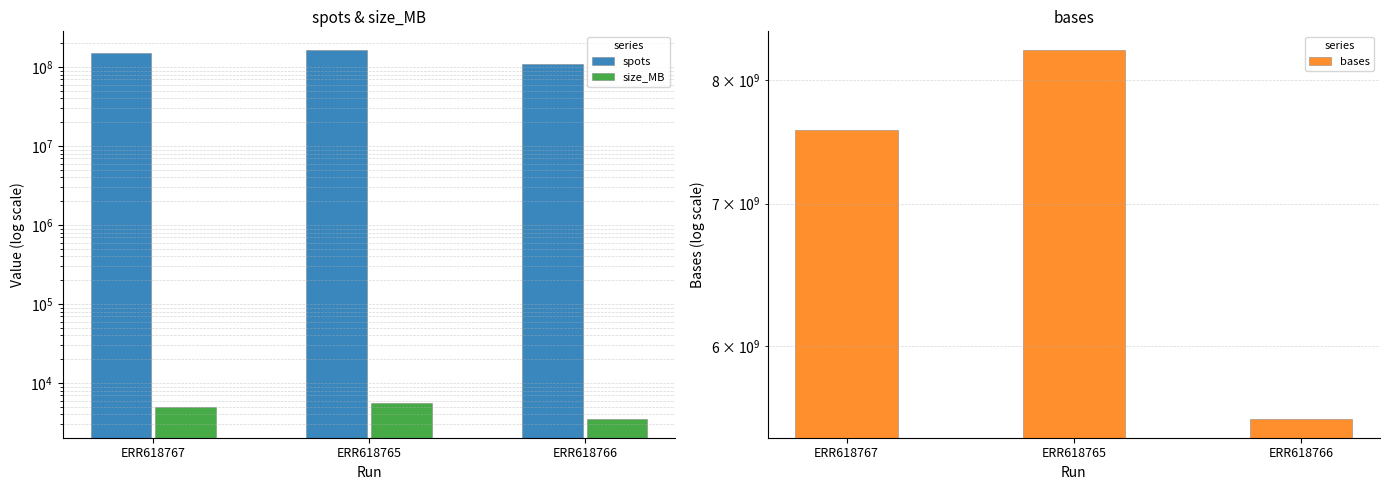

What is the maximum value shown in the chart?

8265481600